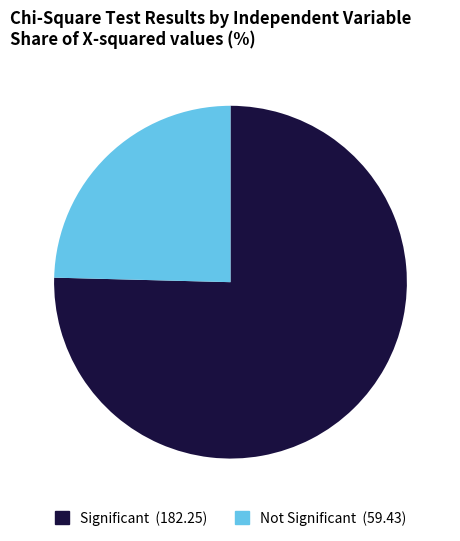

How many slices are in this pie chart?

2